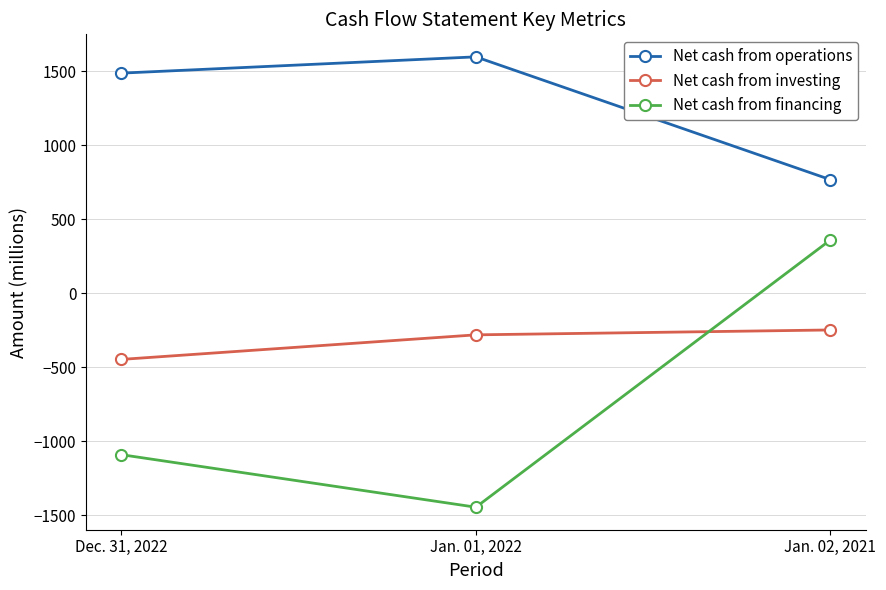

Reading left to right, what are all the values shown in this chart?

Net cash from operations: 1488	1598	768
Net cash from investing: -447	-281	-248
Net cash from financing: -1091	-1446	360